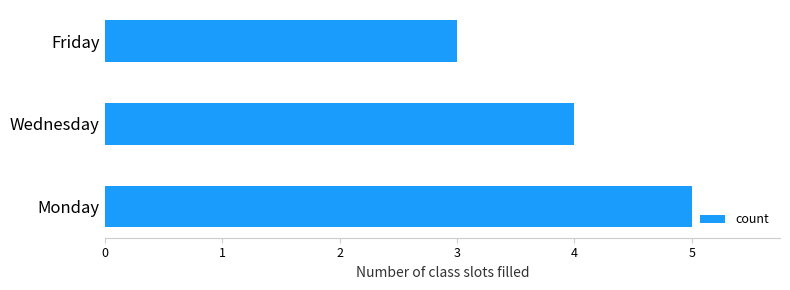

Reading bottom to top, extract all data points from this chart.

5	4	3